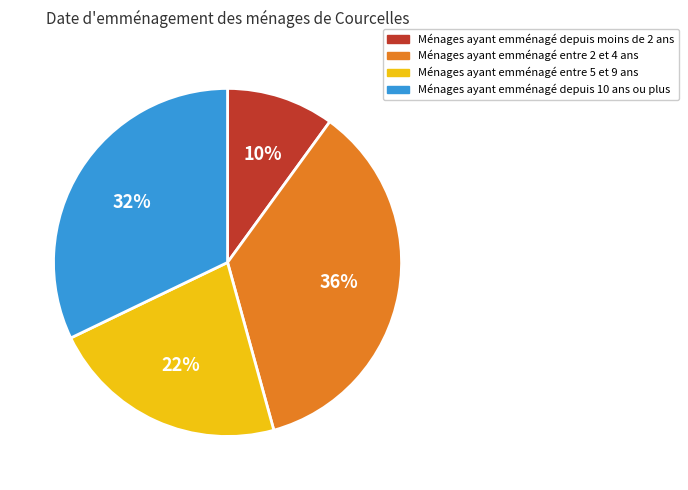

What is the smallest slice in the pie chart?

Ménages ayant emménagé depuis moins de 2 ans